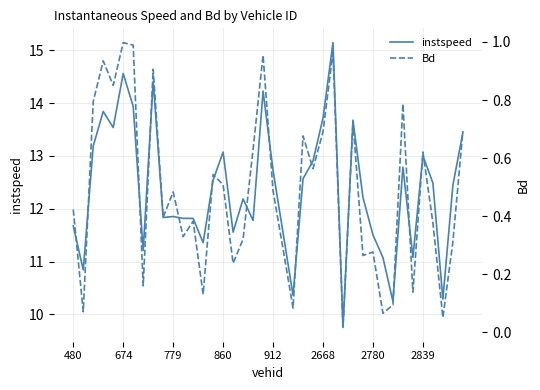

What is the greatest value displayed?

15.1